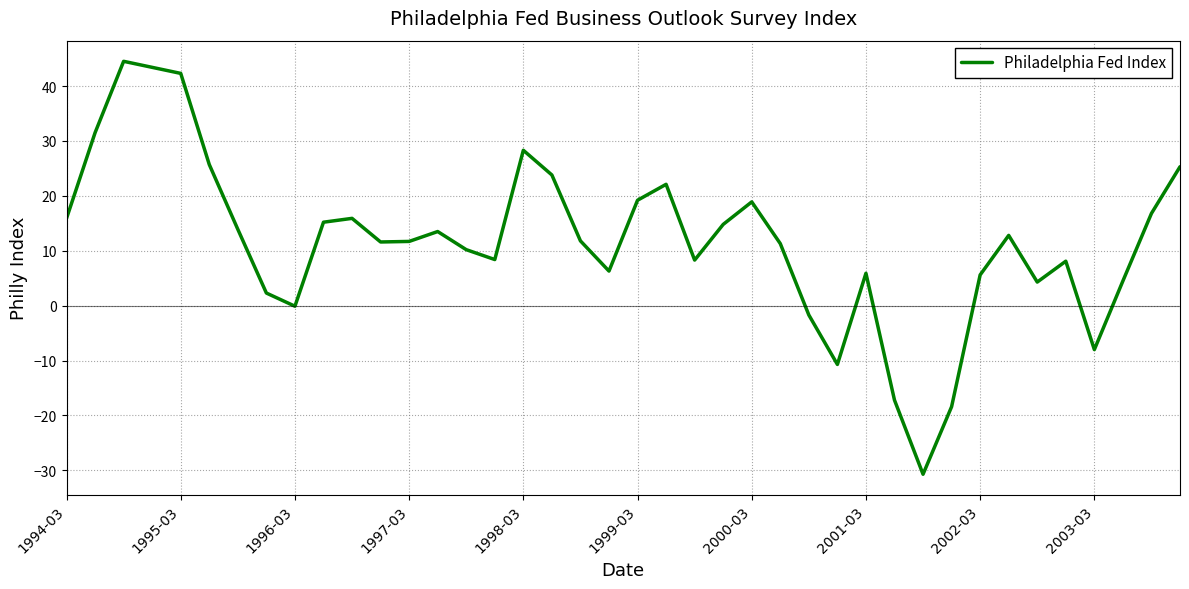

What is the maximum value shown in the chart?

44.5